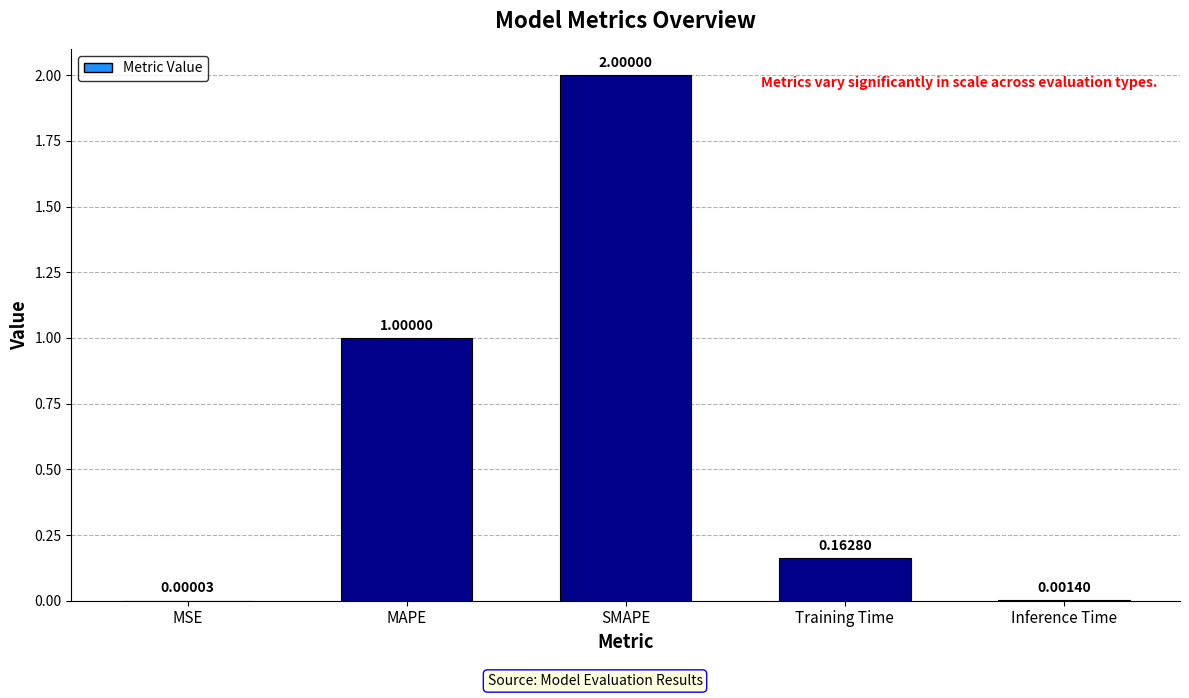

What is the difference between the values at MAPE and MSE?

1.0